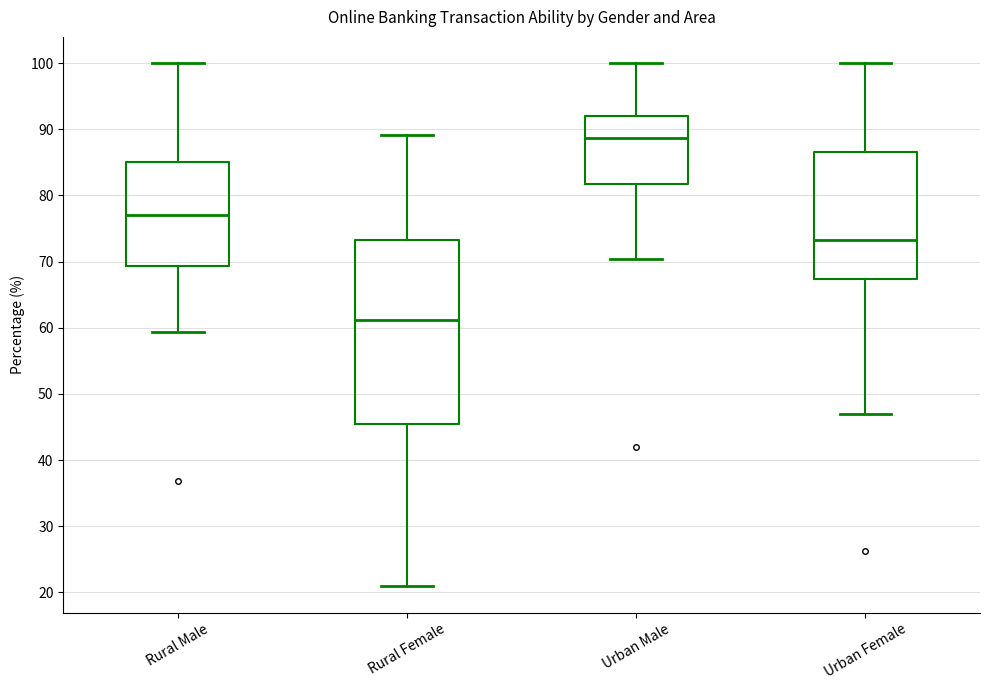

Where does the median line of the box for Rural Female sit on the y-axis? The values are not printed on the chart, so give them approximately, as read against the axis.

61